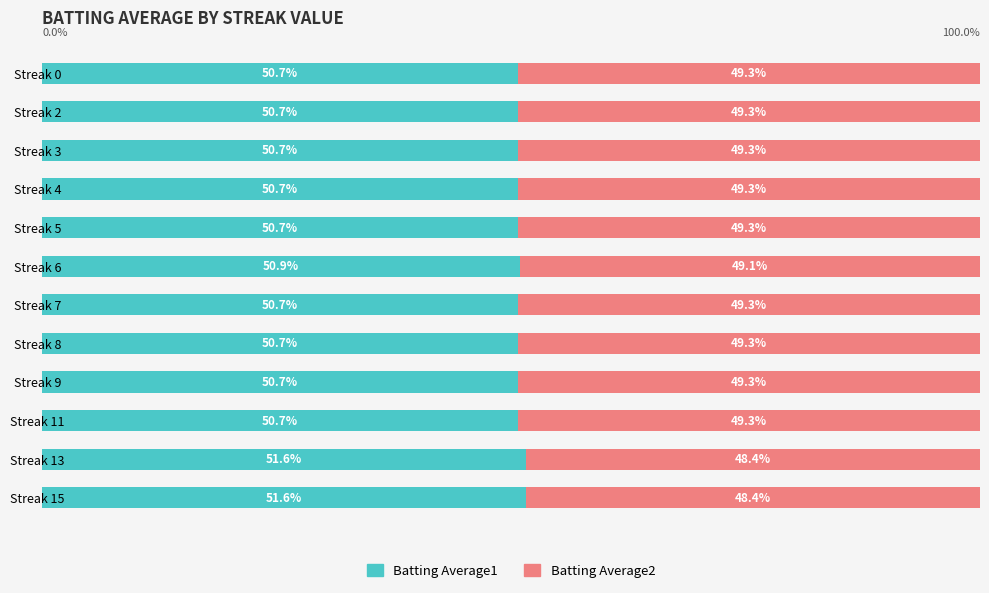

What are all the series names shown in the legend?

Batting Average1, Batting Average2